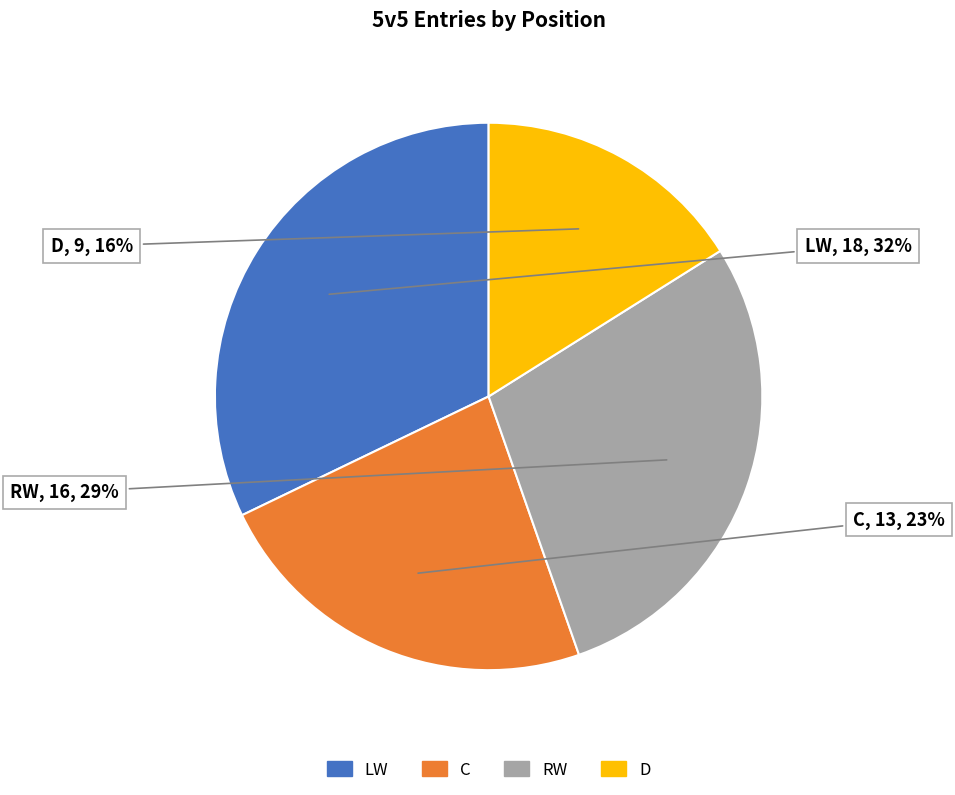

To the nearest percent, what percentage of the pie is LW?

32%